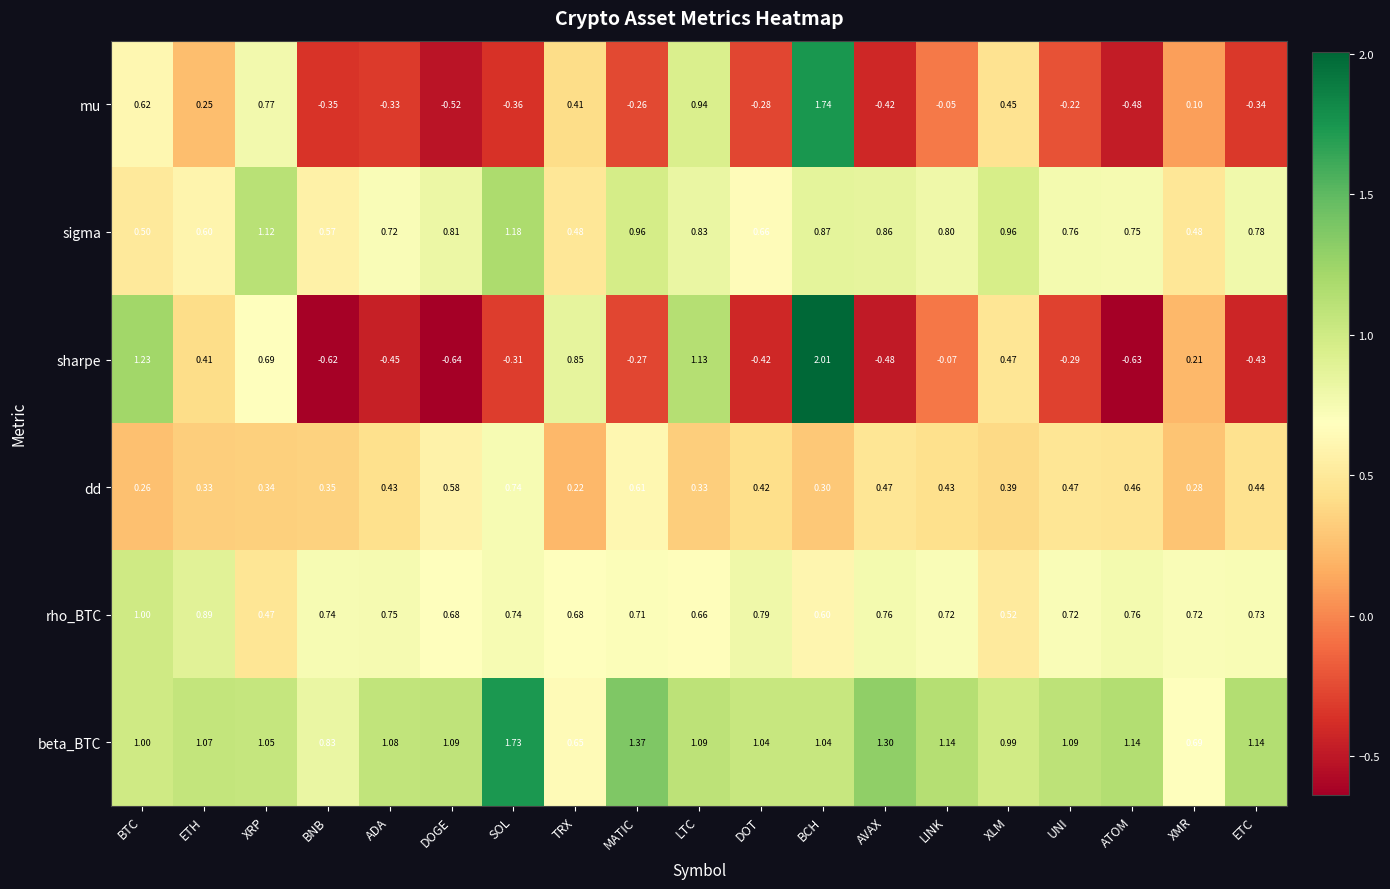

Which series has the largest total across all categories?

beta_BTC